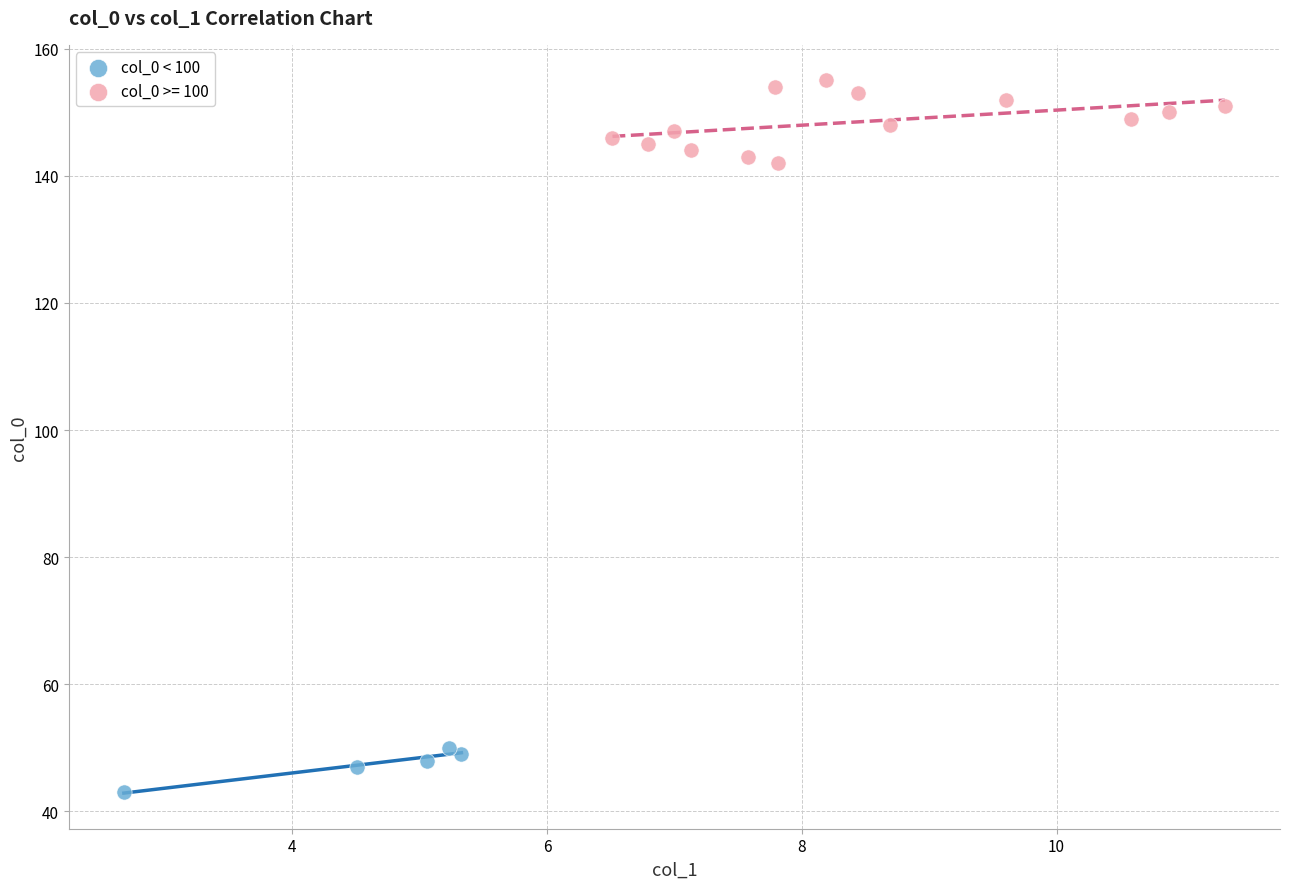

Which series reaches the maximum Y coordinate?

col_0 >= 100